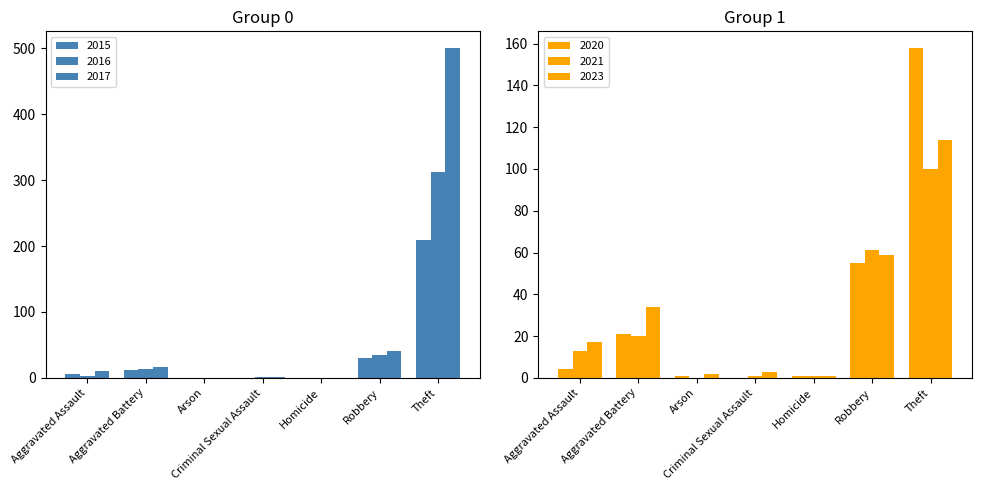

At which category does the chart reach its minimum across all series?

Criminal Sexual Assault